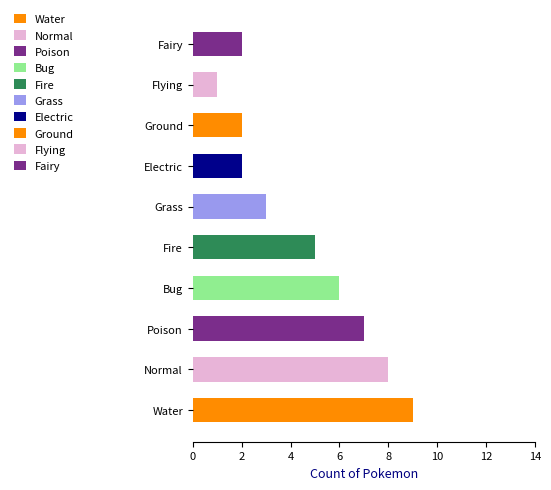

What is the label of the 4th bar from the right?

Electric